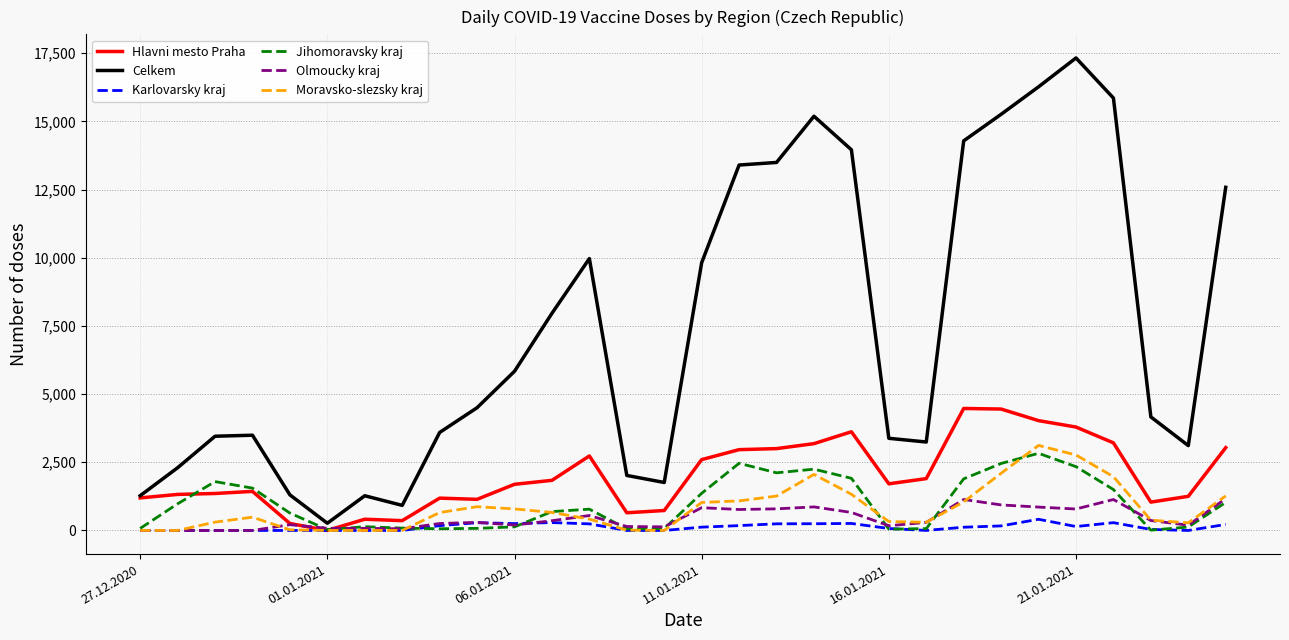

Which series has the widest spread of values?

Celkem